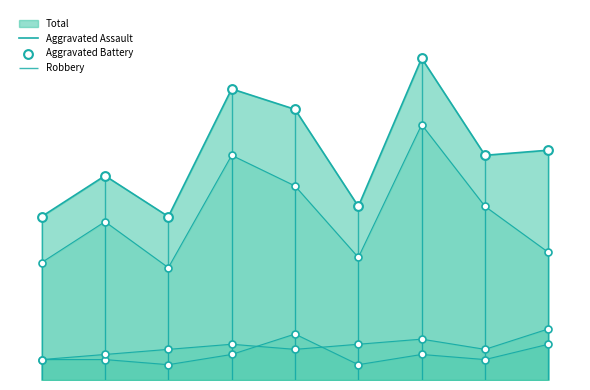

What are all the series names shown in the legend?

Aggravated Assault, Aggravated Battery, Robbery, Total